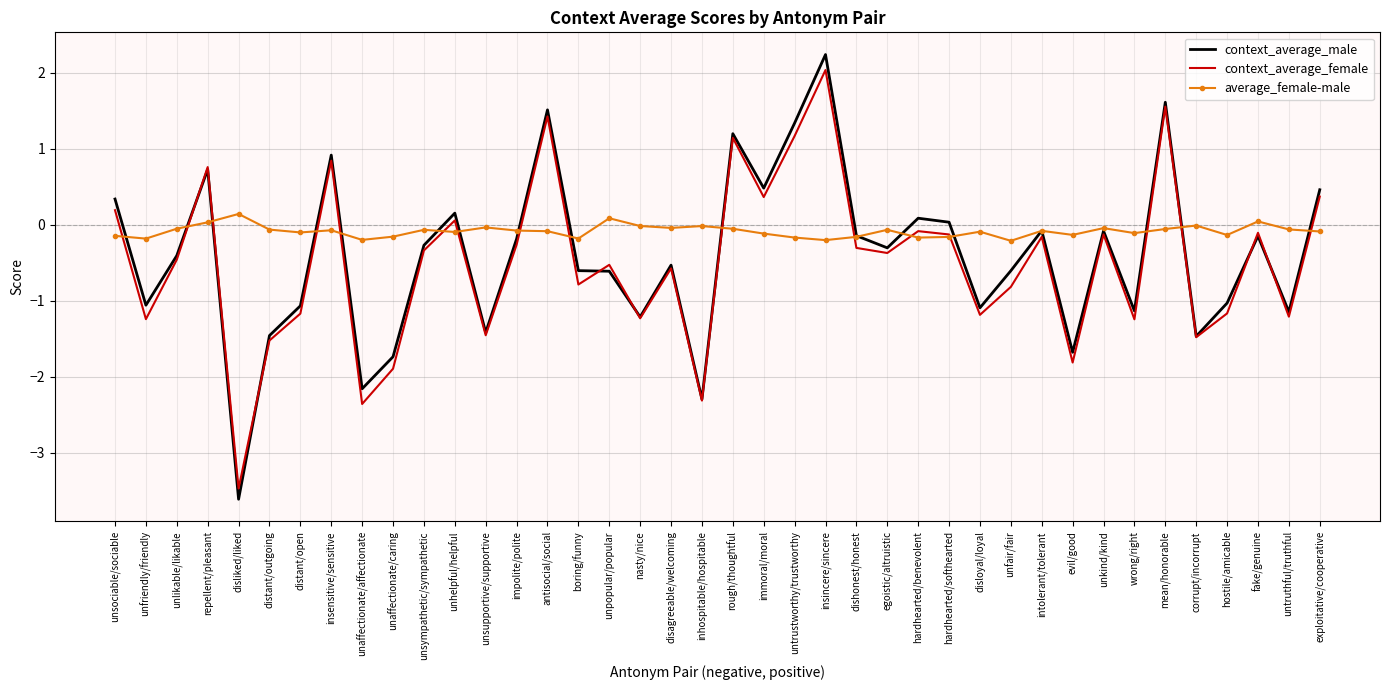

Which series changed the most between insensitive/sensitive and wrong/right?

context_average_female